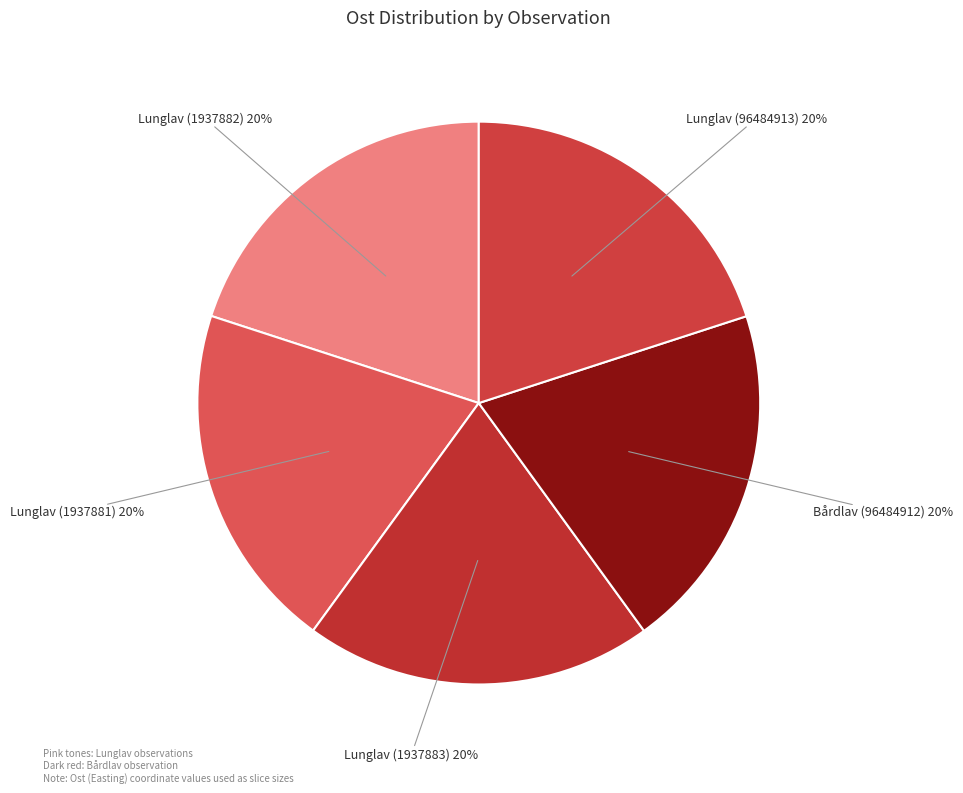

What percentage is the Bårdlav (96484912) slice, to the nearest percent?

20%